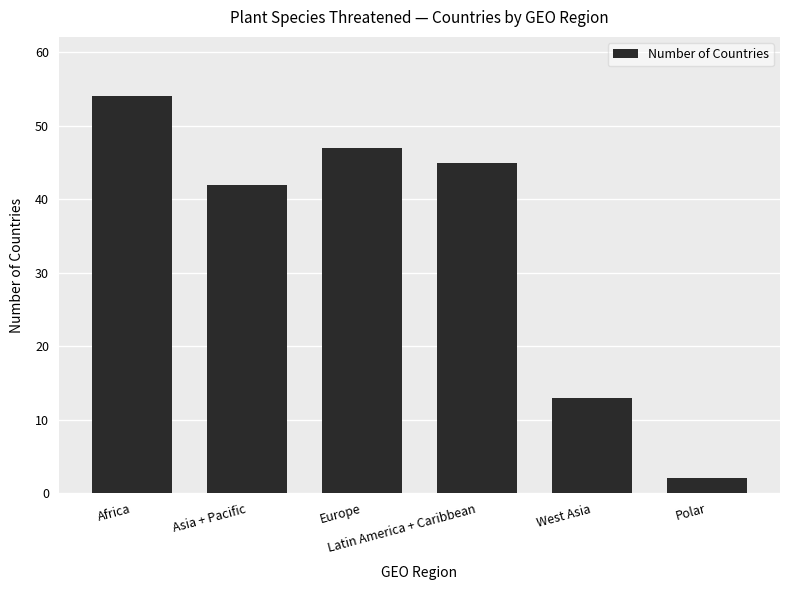

Rank the categories by value from lowest to highest.

Polar, West Asia, Asia + Pacific, Latin America + Caribbean, Europe, Africa